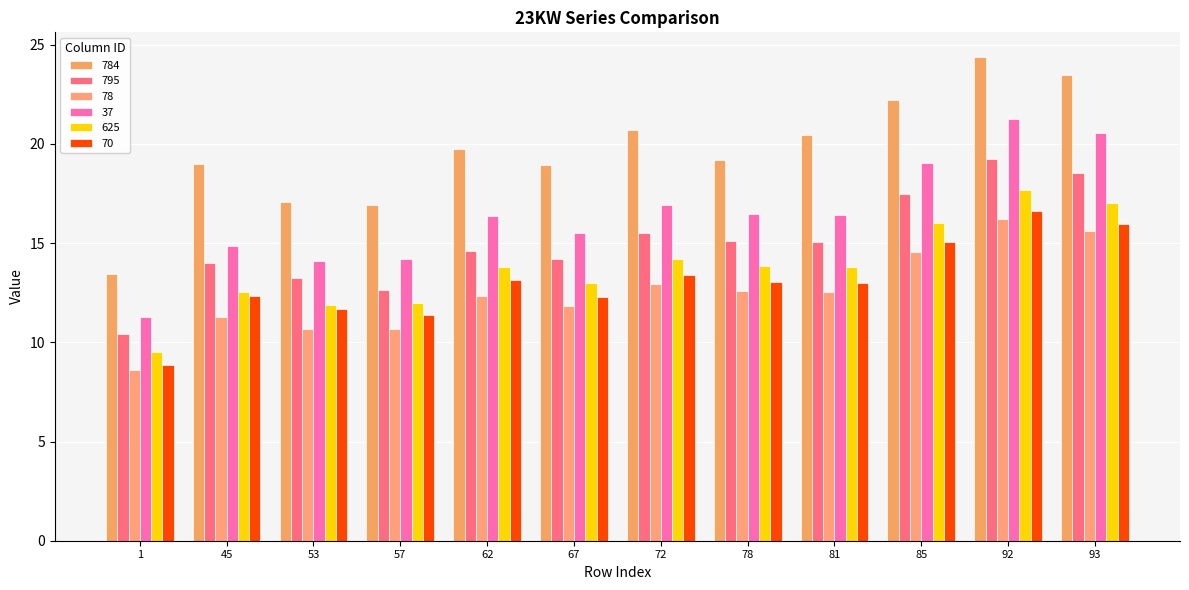

How many bars are there in total?

72